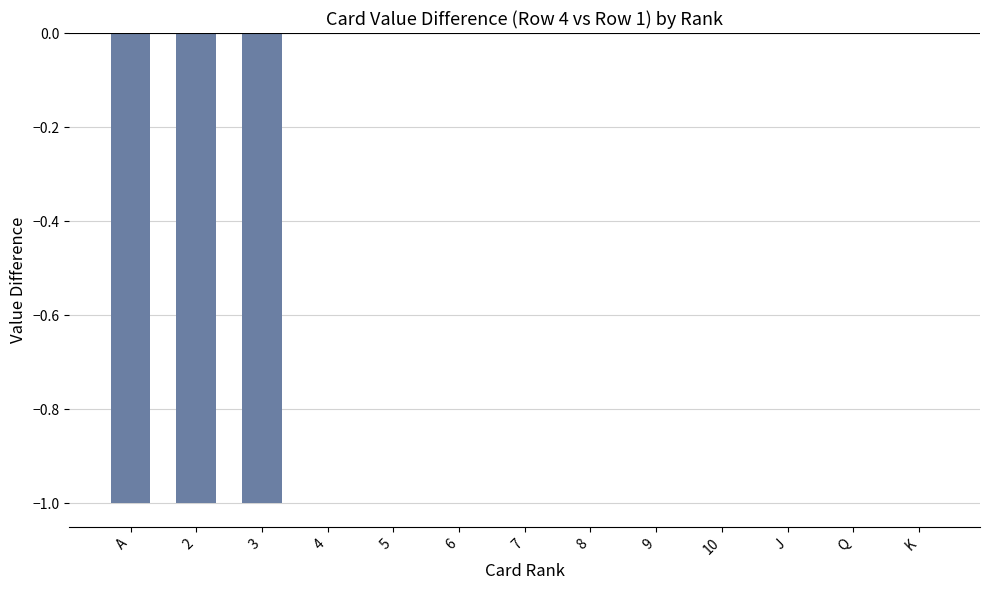

The chart shows a value of -2 at A. True or false?

False